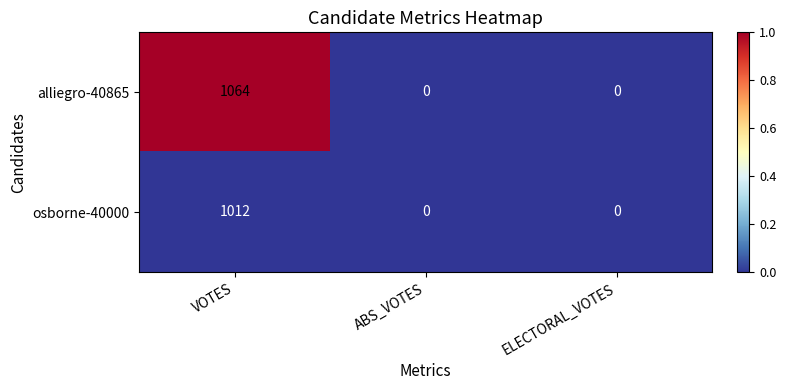

How many categories are shown in the chart?

3